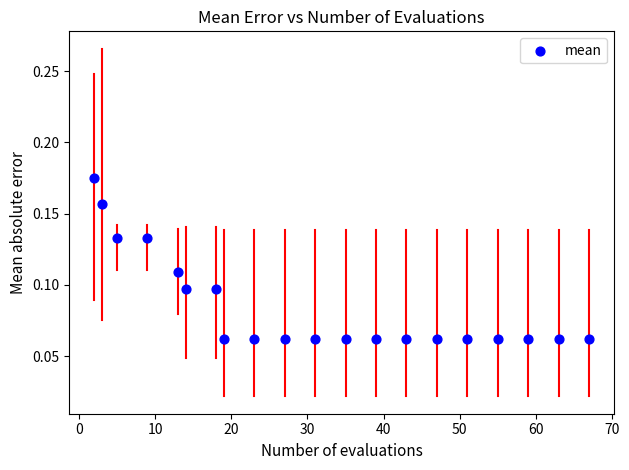

What is the range of X values (max minus min)?

65.0